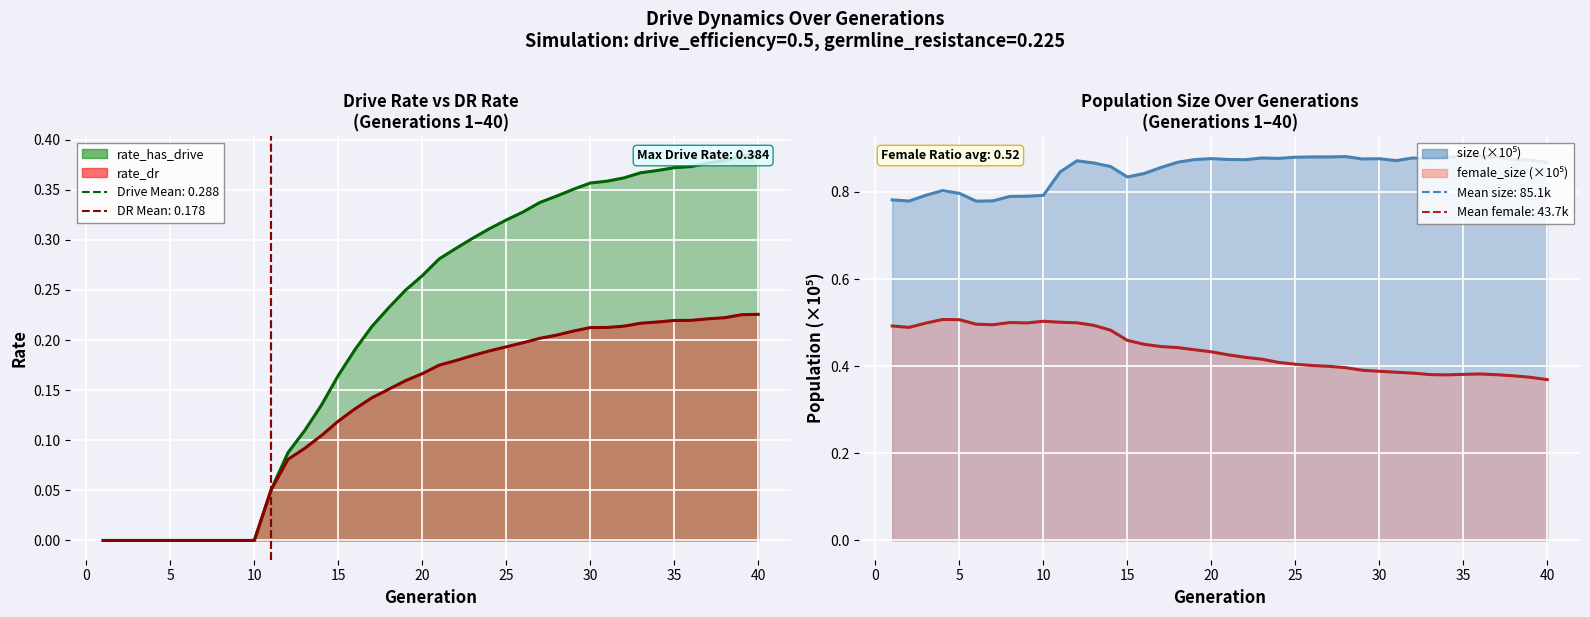

How many positive values does the rate_has_drive series have?

30